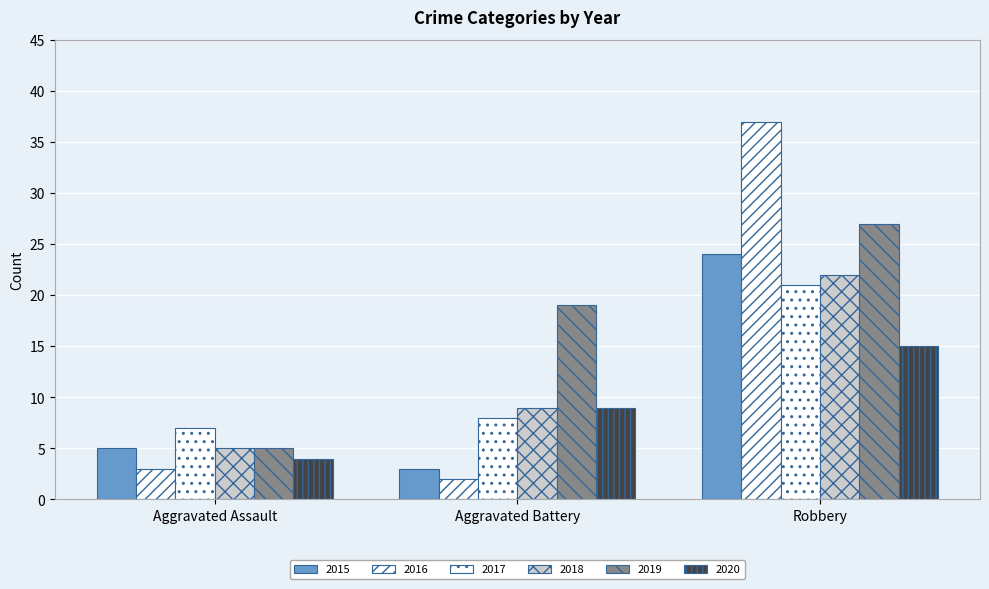

Are the bars grouped side by side (vs. stacked)?

Yes